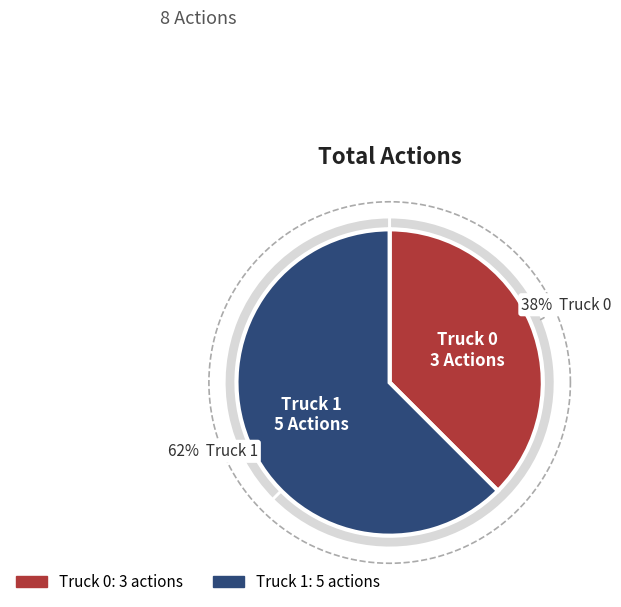

Is it true that Truck 1 is 62% of the pie?

True